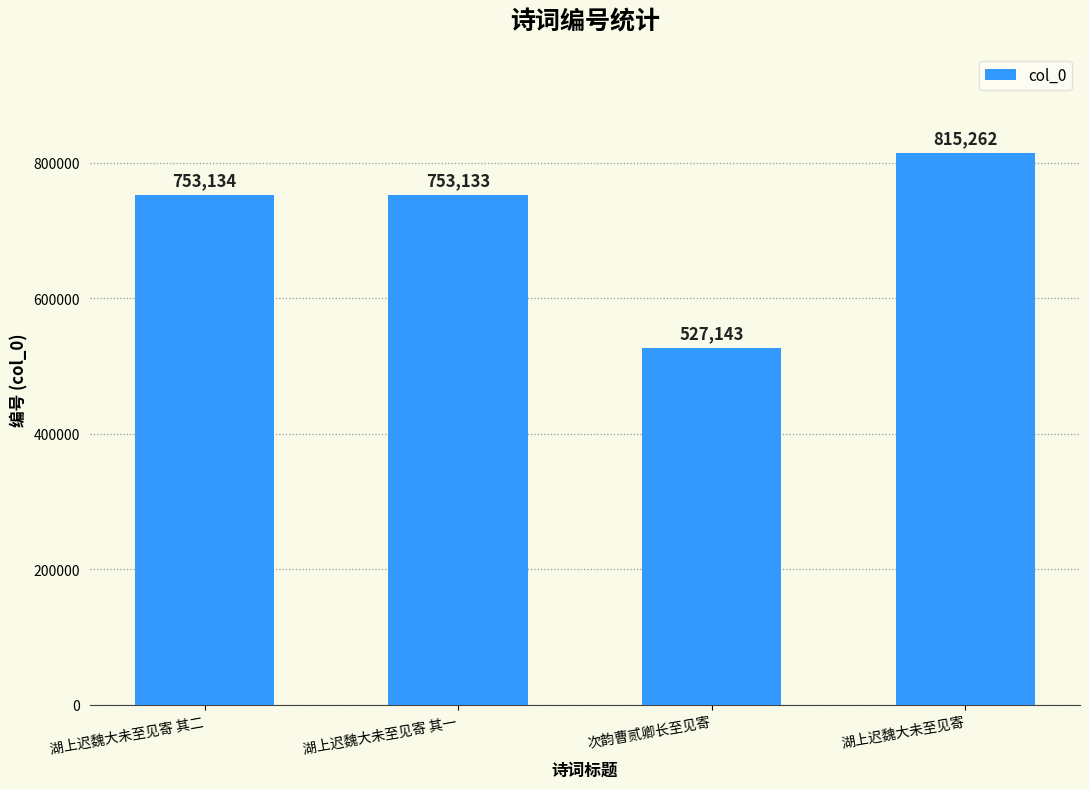

List the labels in order of value, smallest first.

次韵曹贰卿长至见寄, 湖上迟魏大未至见寄 其一, 湖上迟魏大未至见寄 其二, 湖上迟魏大未至见寄